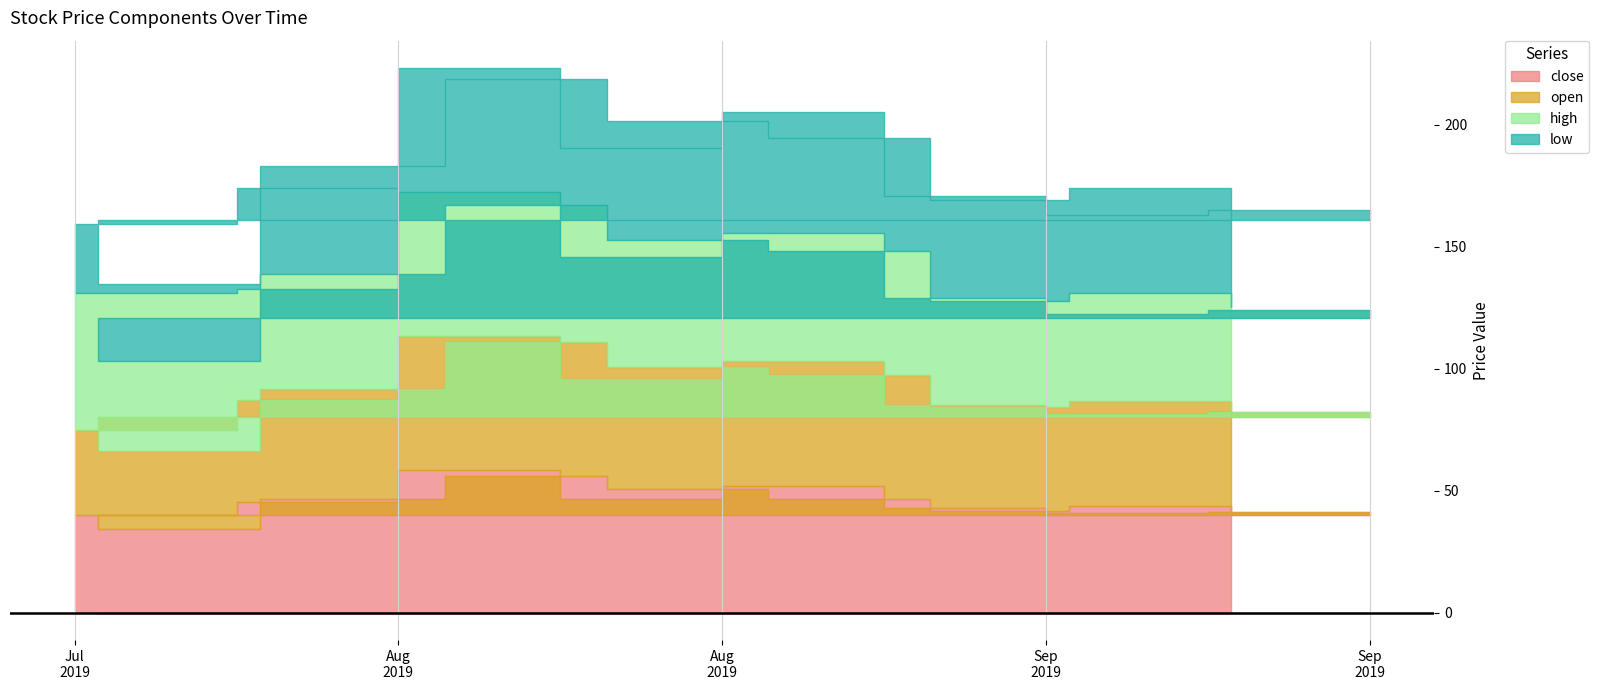

What is the spread (max minus min) of values at 20190902?

0.8